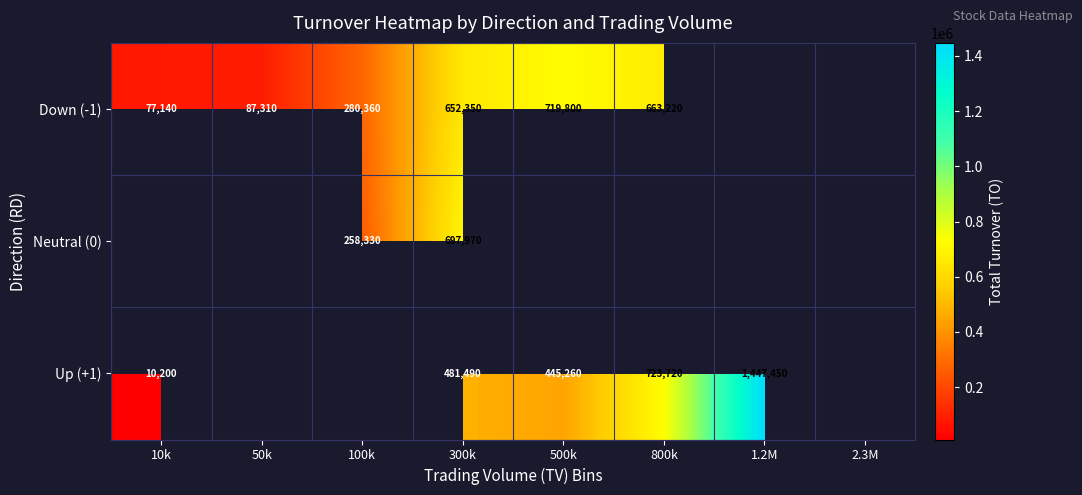

At 300k, list the series in order from largest to smallest.

Neutral (0), Down (-1), Up (+1)